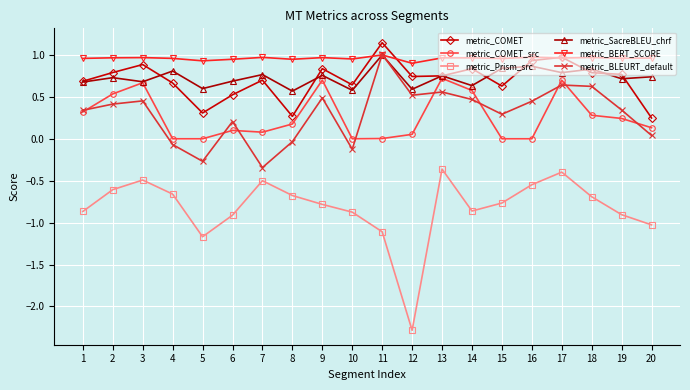

The metric_BLEURT_default series shows 0.3 at 1. True or false?

True